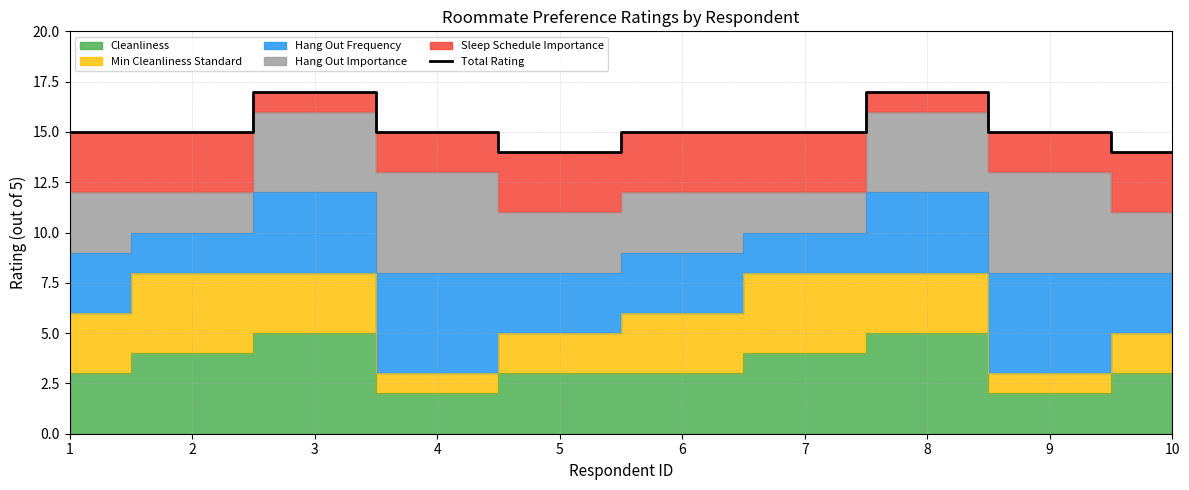

How many values are between 15 and 16?

6